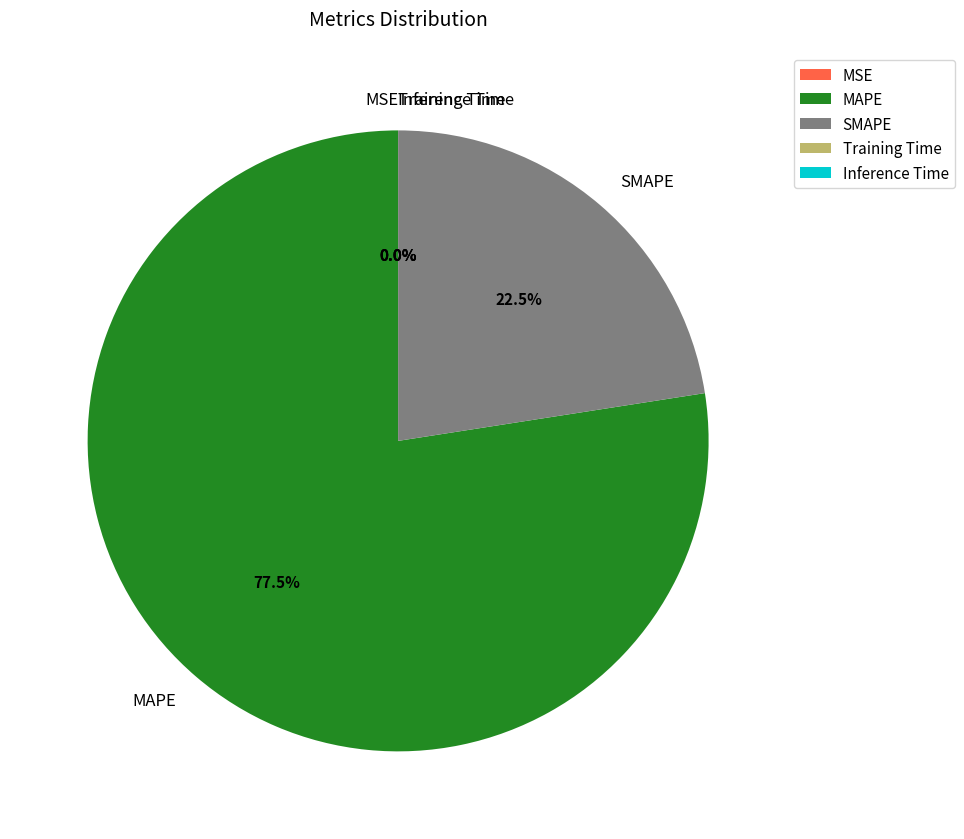

What portion of the pie excludes MAPE?

22.5%